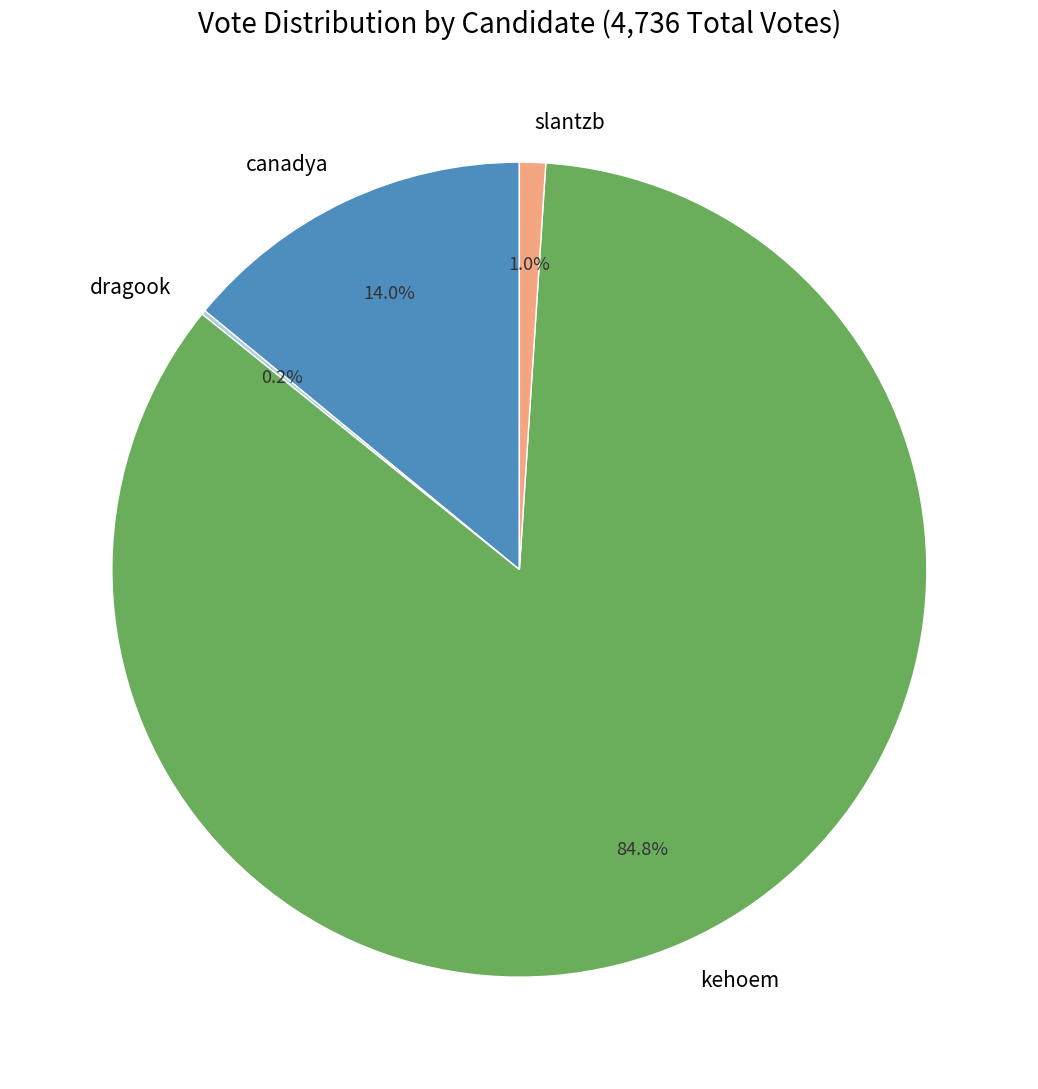

Does slantzb represent more than half of the total?

No